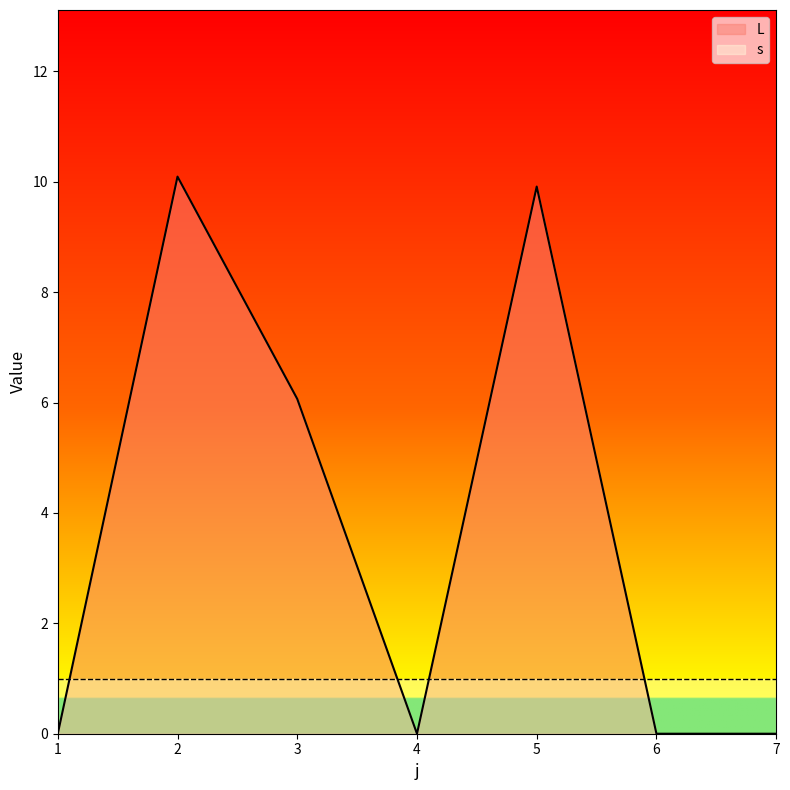

Is it true that the value at 1 is 0.0?

True